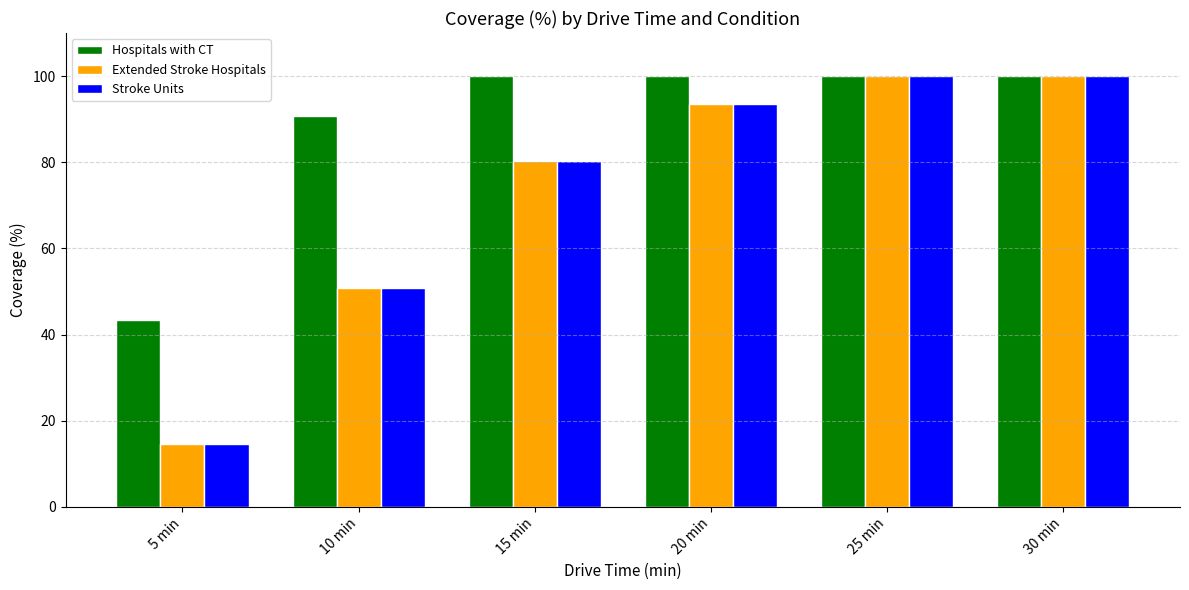

What is the difference between the maximum and minimum values in the Stroke Units series?

85.3